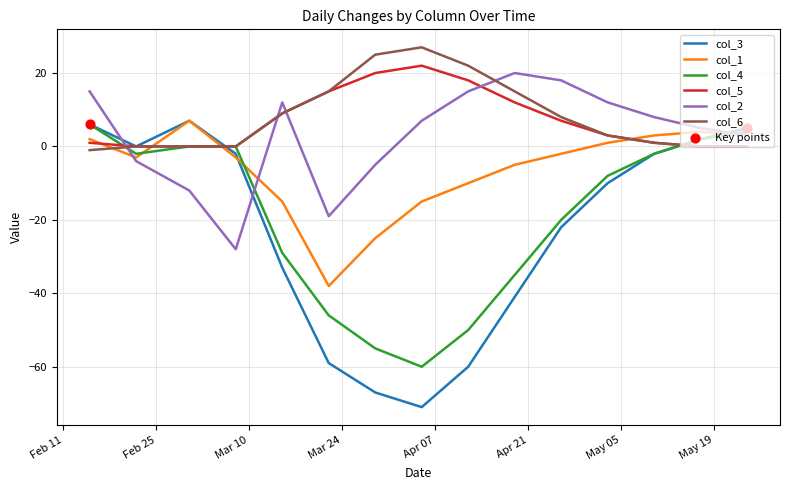

What is the minimum value shown in the chart?

-71